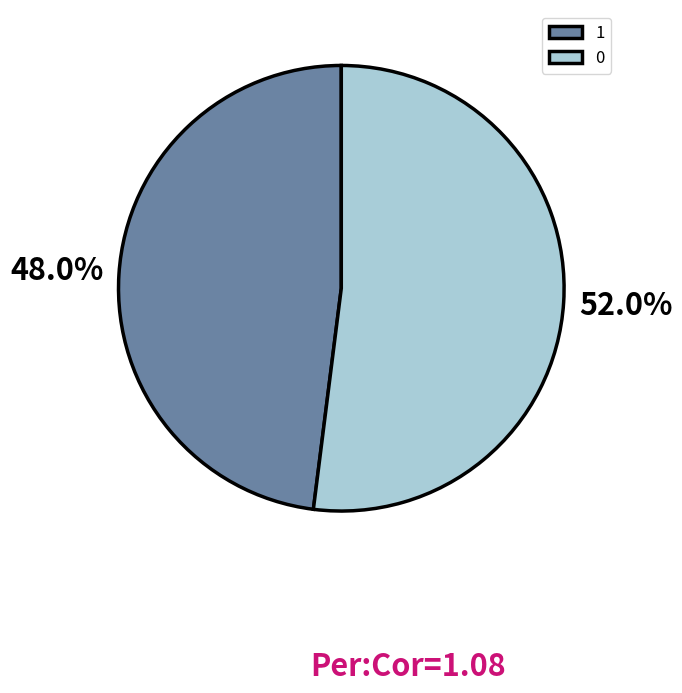

Is it true that 1 is 59% of the pie?

False